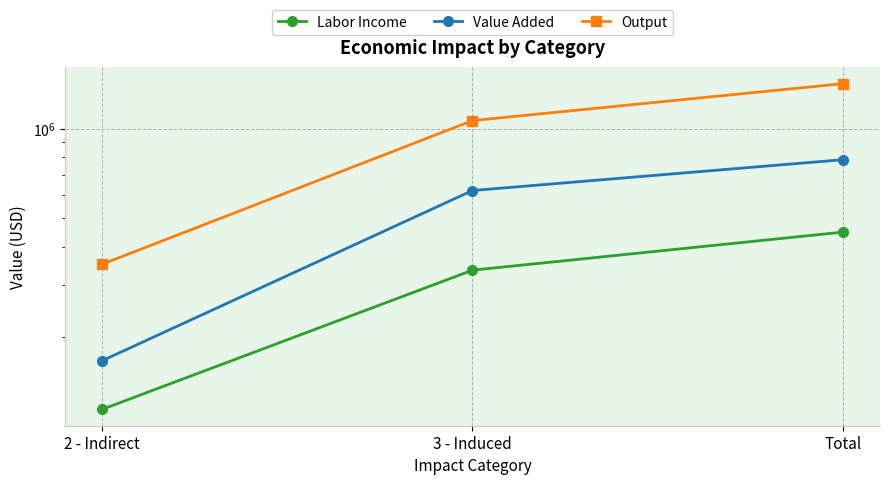

Does the chart display data point markers on the line(s)?

Yes